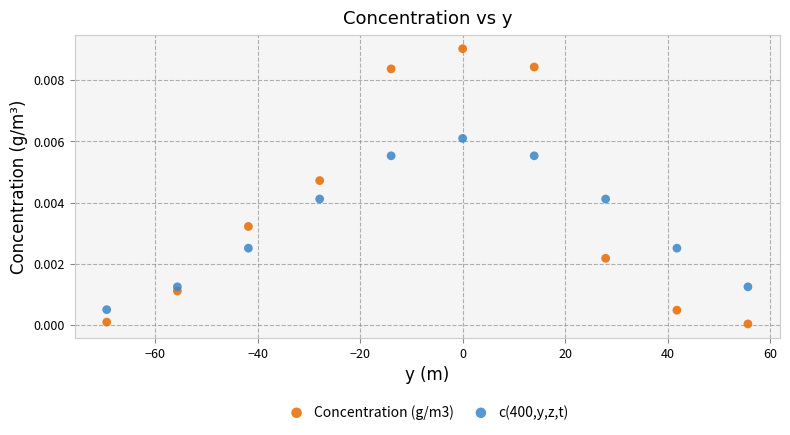

What is the X range (max minus min) for the scatter plot?

125.1